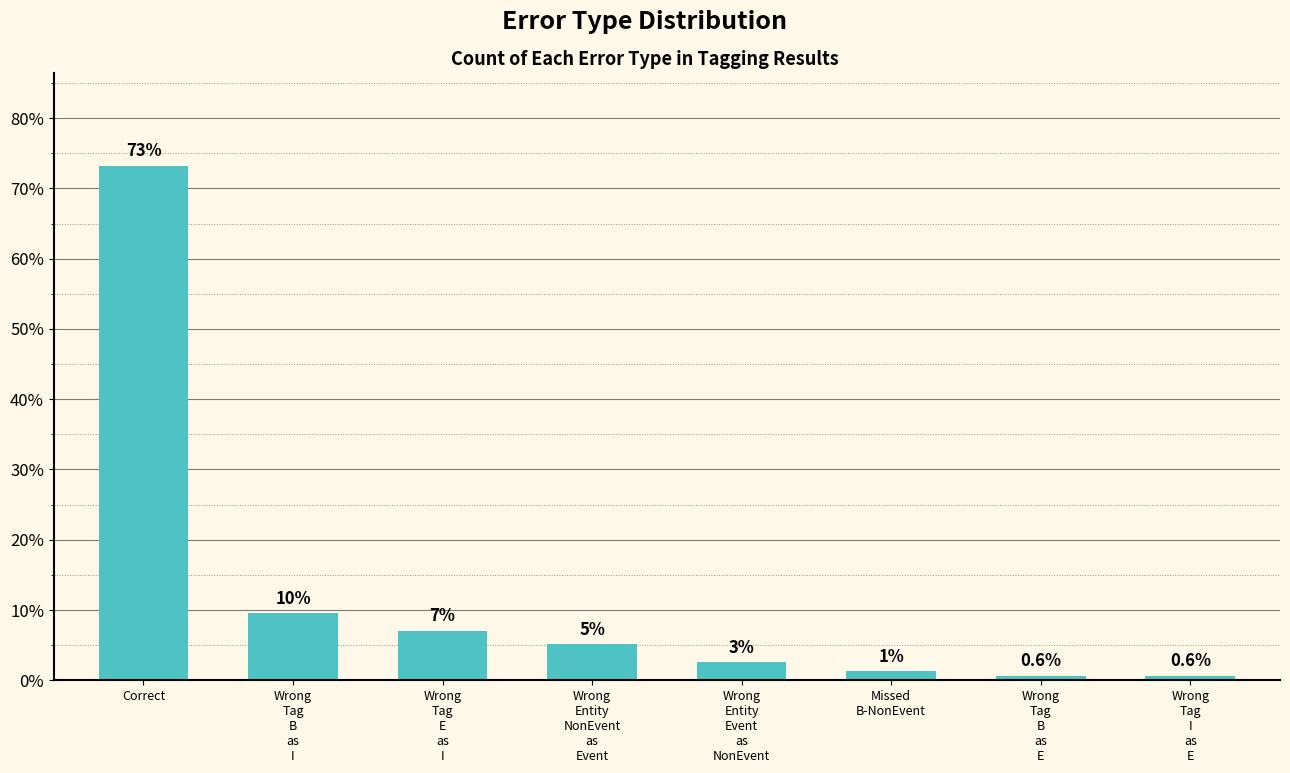

Are the bars horizontal?

No